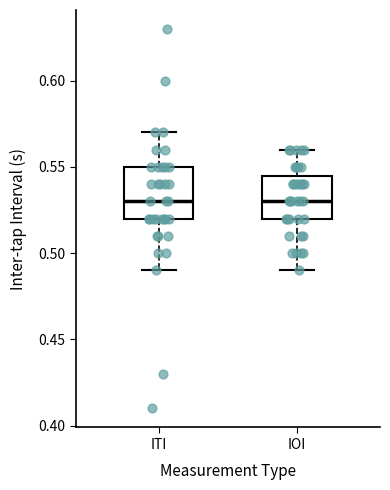

Reading left to right, read every box against the y-axis: the position of its median line, the range the box covers, and the ends of its whiskers. The values are not printed on the chart, so give them approximately, as read against the axis.

ITI: median 0.530, box 0.520 to 0.550, whiskers 0.490 to 0.570
IOI: median 0.530, box 0.520 to 0.545, whiskers 0.490 to 0.560